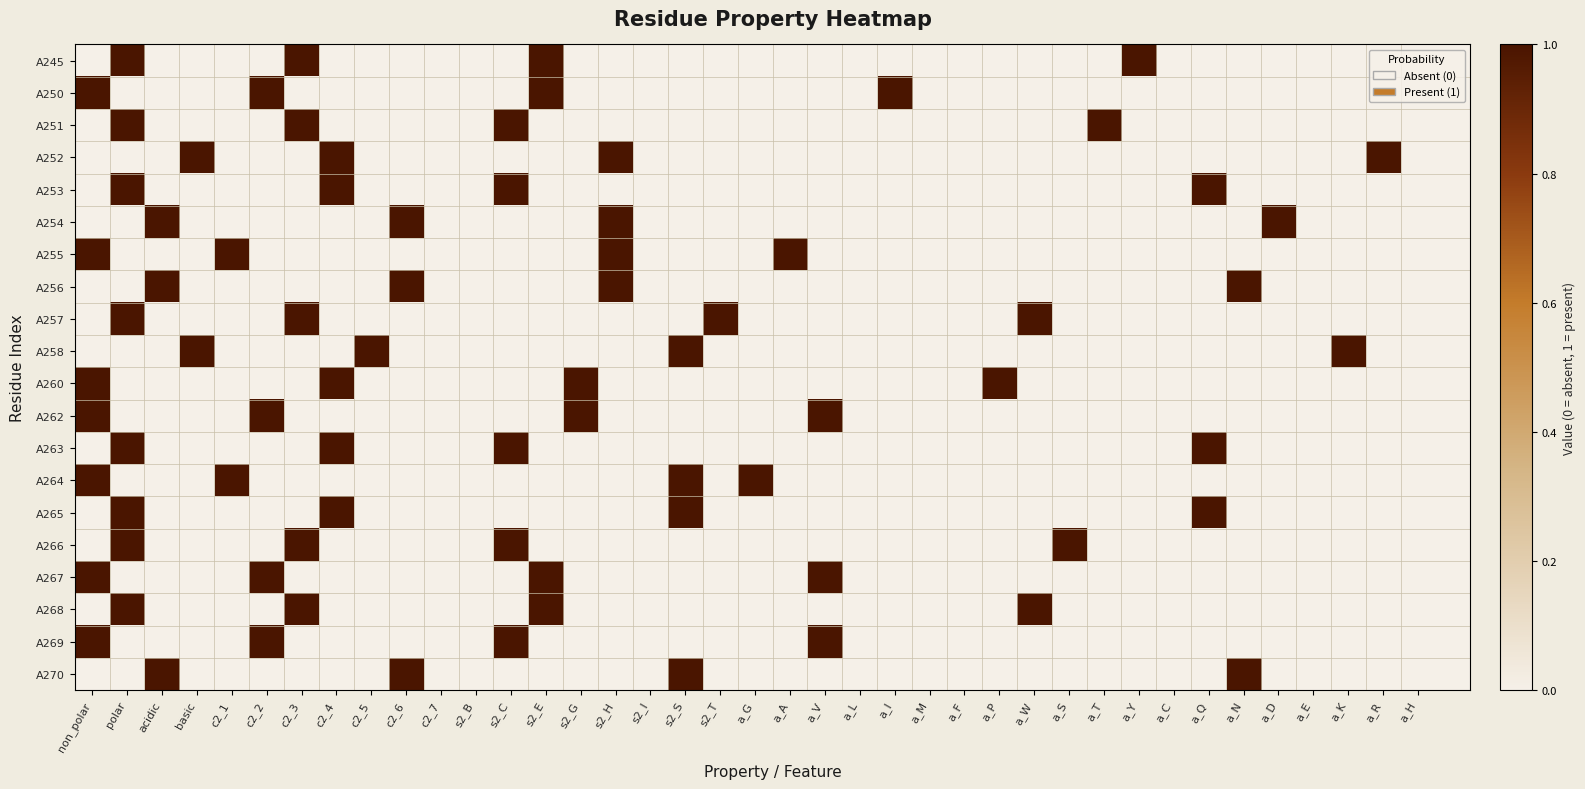

At which category does the chart reach its minimum across all series?

non_polar